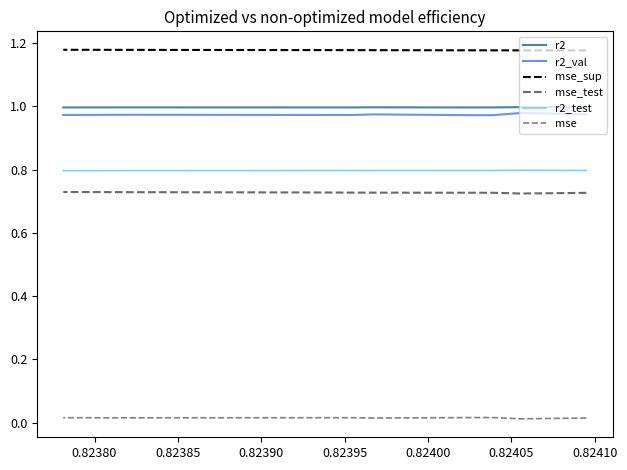

Which series has the widest spread of values?

r2_val